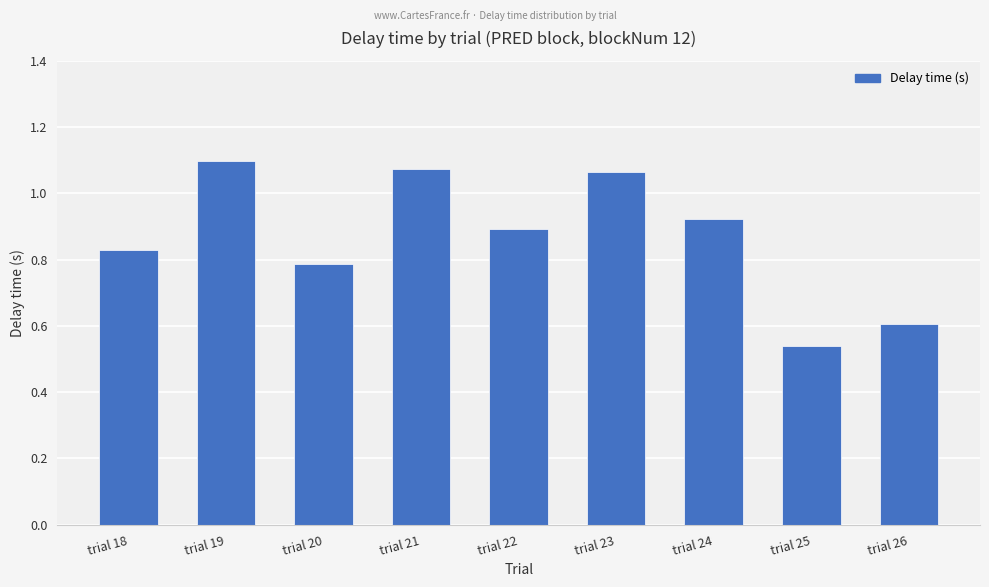

How many bars are there in total?

9